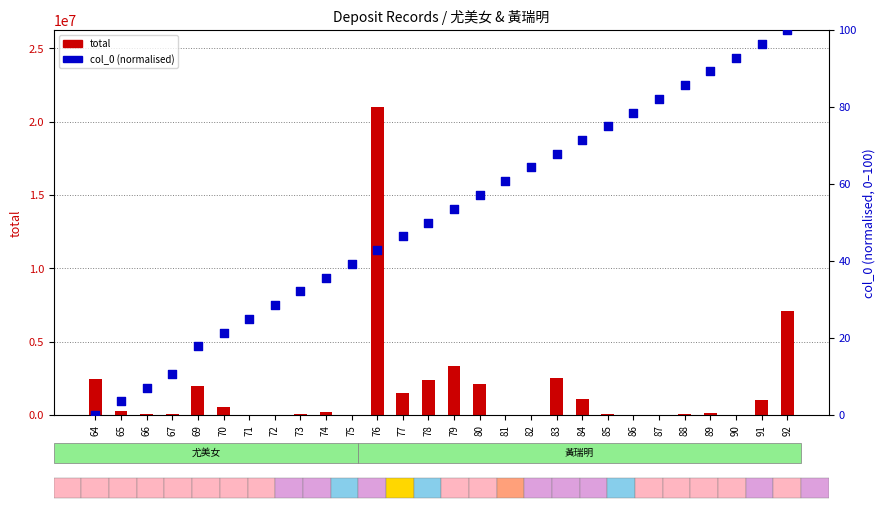

At how many categories does at least one series exceed 10062230?

1